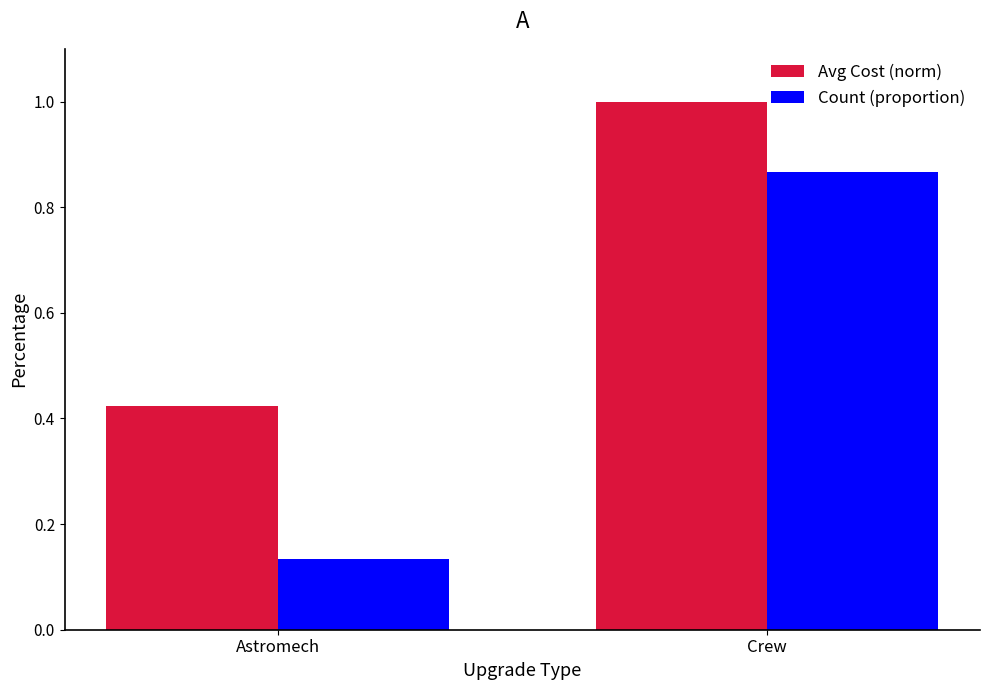

Between Astromech and Crew, which series saw the biggest shift?

Count (proportion)